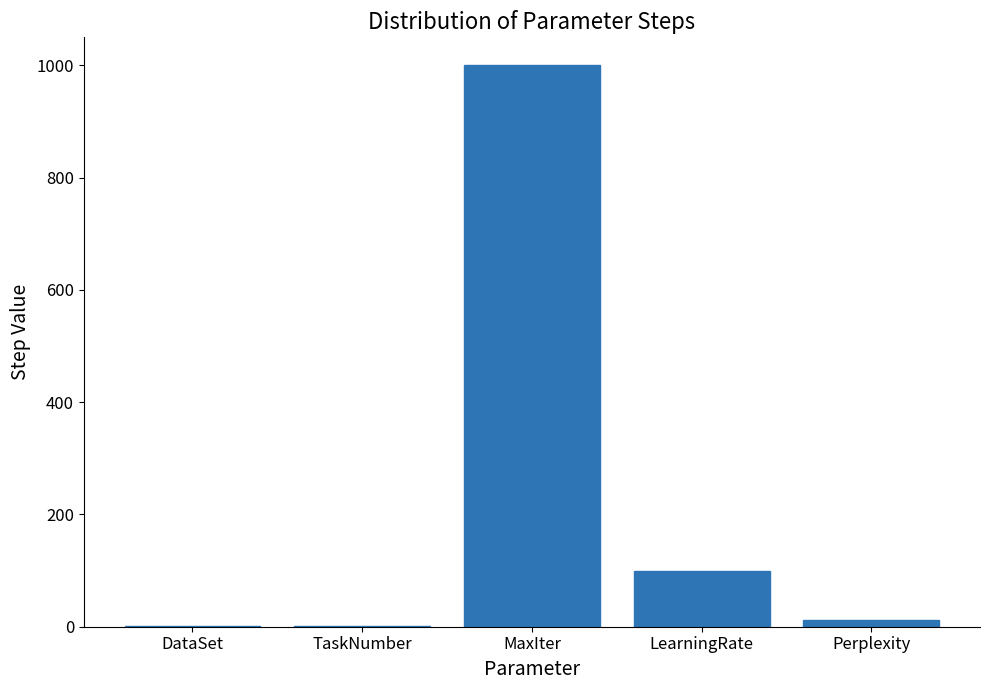

Which has a higher value, DataSet or MaxIter?

MaxIter